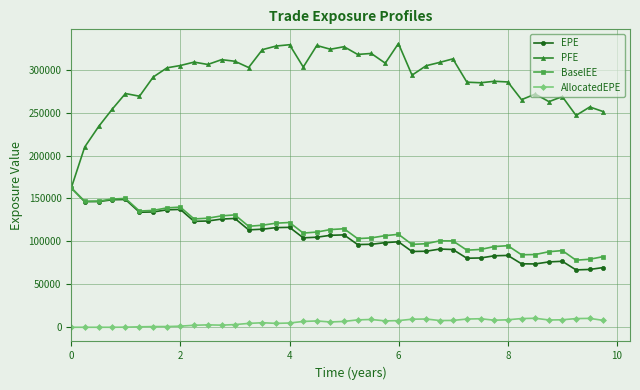

True or false: EPE and AllocatedEPE intersect in this chart.

False